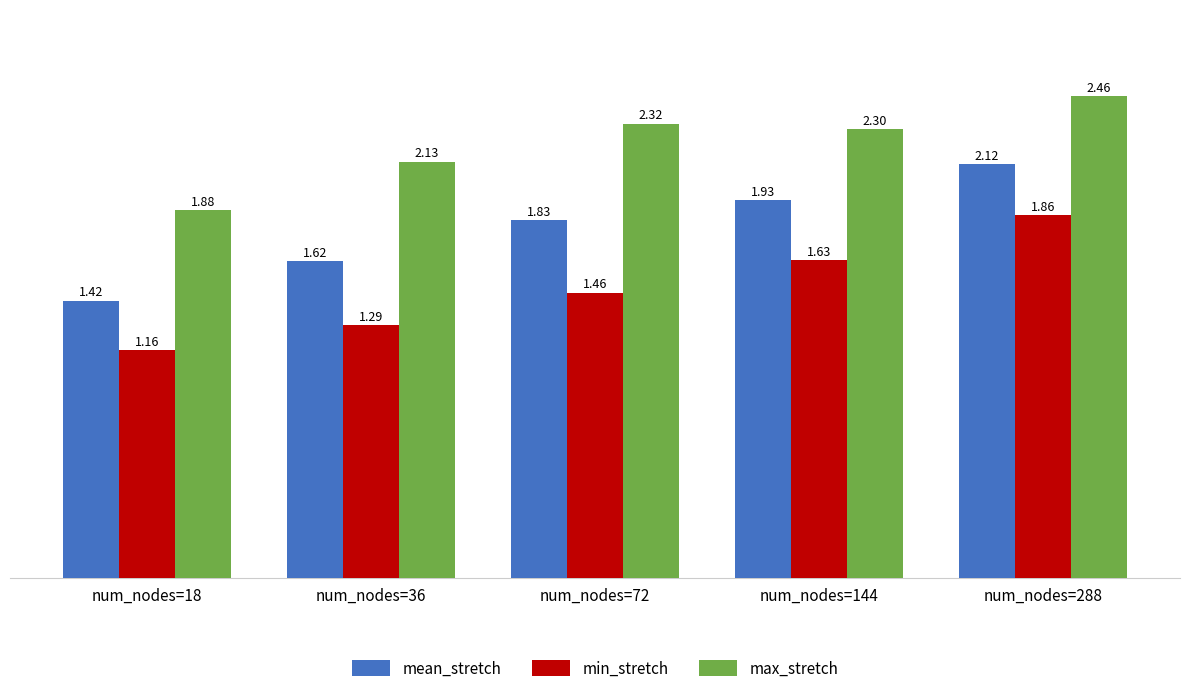

What is the sum of all max_stretch values?

11.1